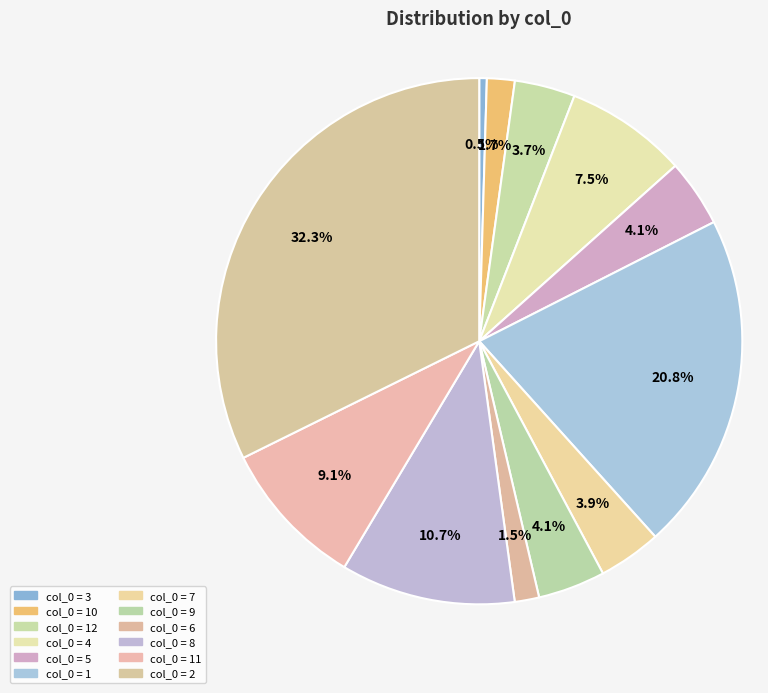

How many slices are in this pie chart?

12